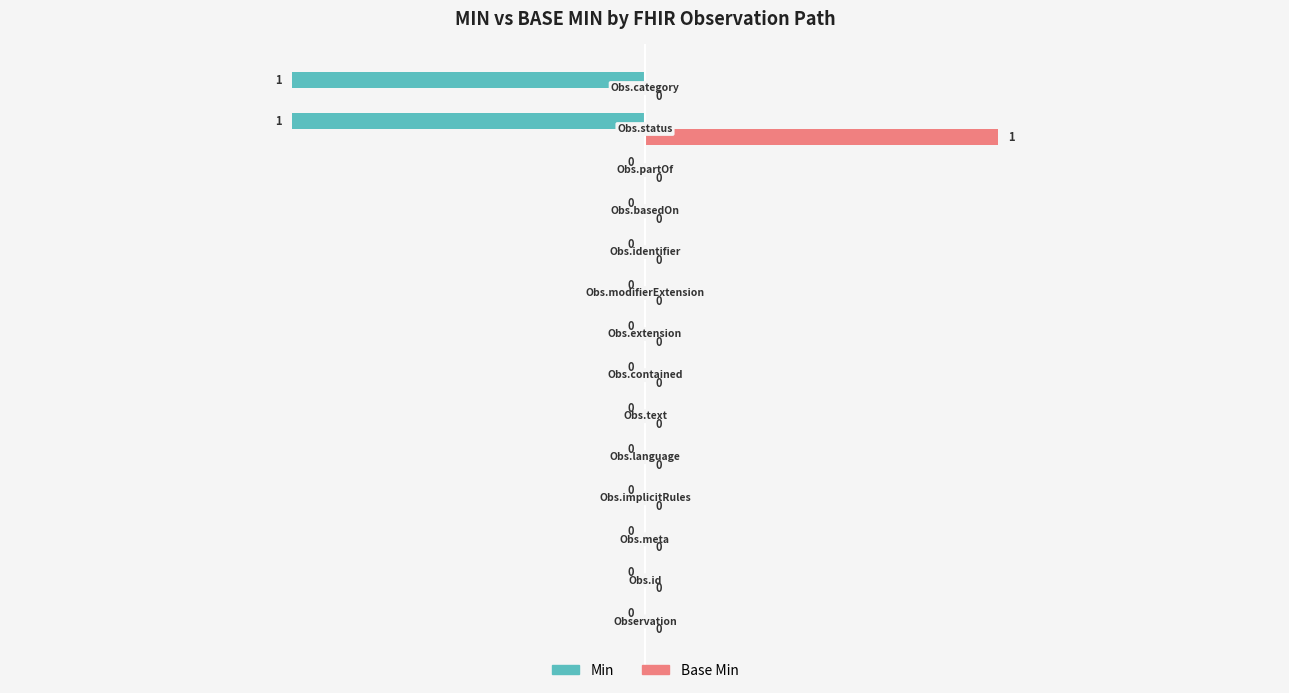

Which series has the largest total across all categories?

Base Min